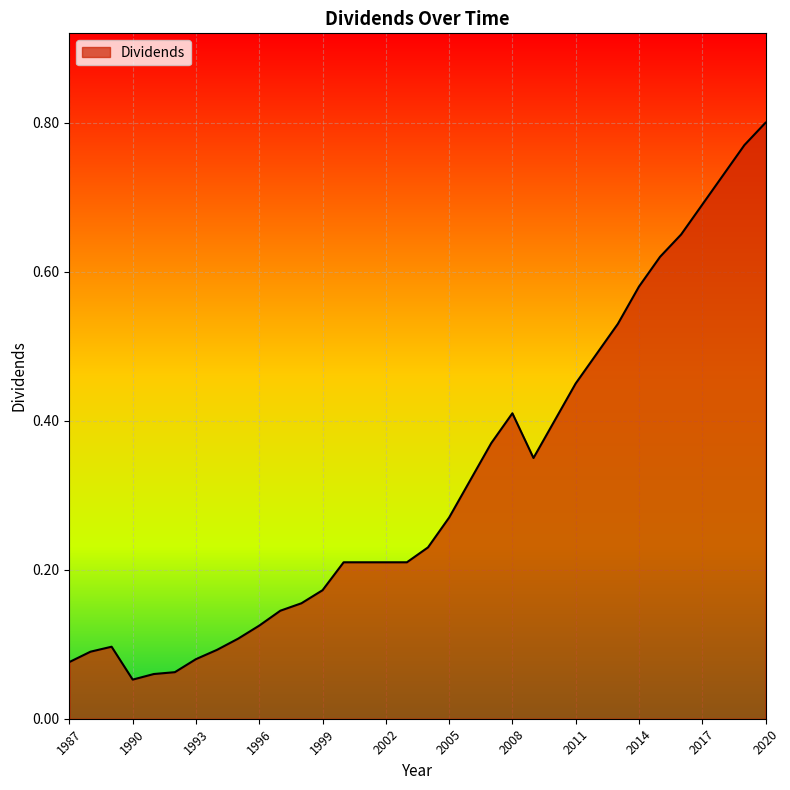

Reading left to right, transcribe all the data shown in this chart.

1987=0.1	1988=0.1	1989=0.1	1990=0.1	1991=0.1	1992=0.1	1993=0.1	1994=0.1	1995=0.1	1996=0.1	1997=0.1	1998=0.2	1999=0.2	2000=0.2	2001=0.2	2002=0.2	2003=0.2	2004=0.2	2005=0.3	2006=0.3	2007=0.4	2008=0.4	2009=0.3	2010=0.4	2011=0.5	2012=0.5	2013=0.5	2014=0.6	2015=0.6	2016=0.7	2017=0.7	2018=0.7	2019=0.8	2020=0.8